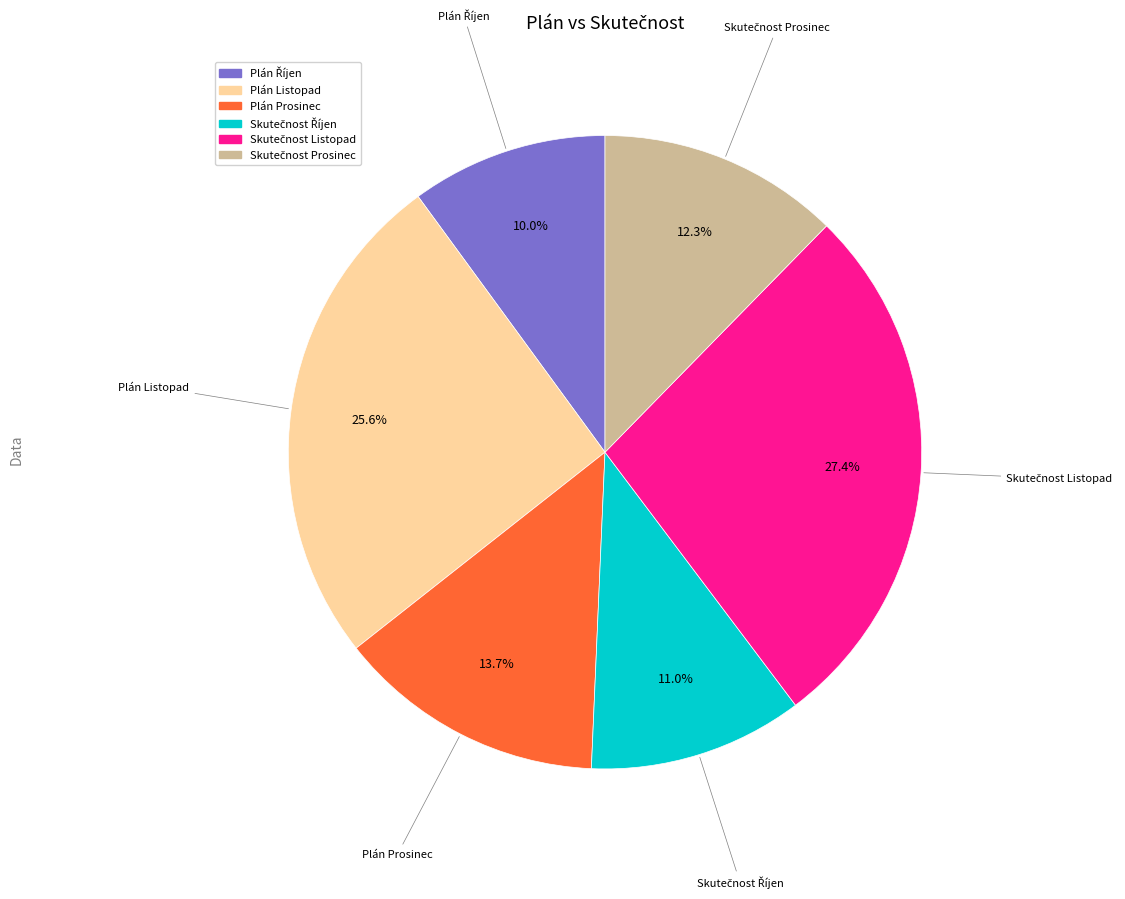

Is there any slice that represents more than half of the pie?

No